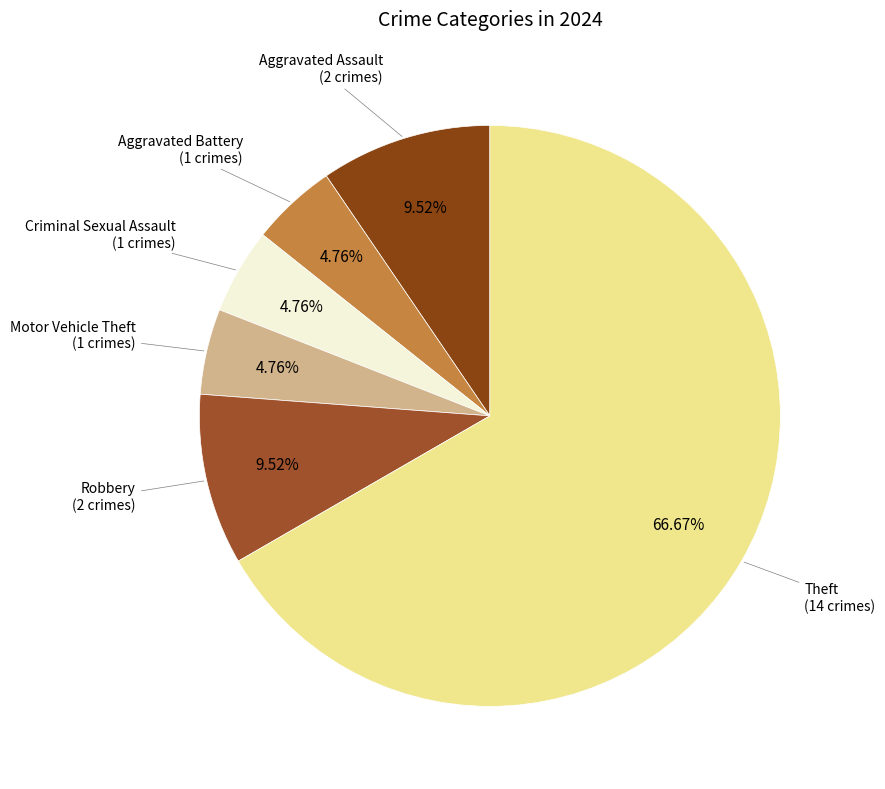

To the nearest percent, what is the average slice percentage?

17%